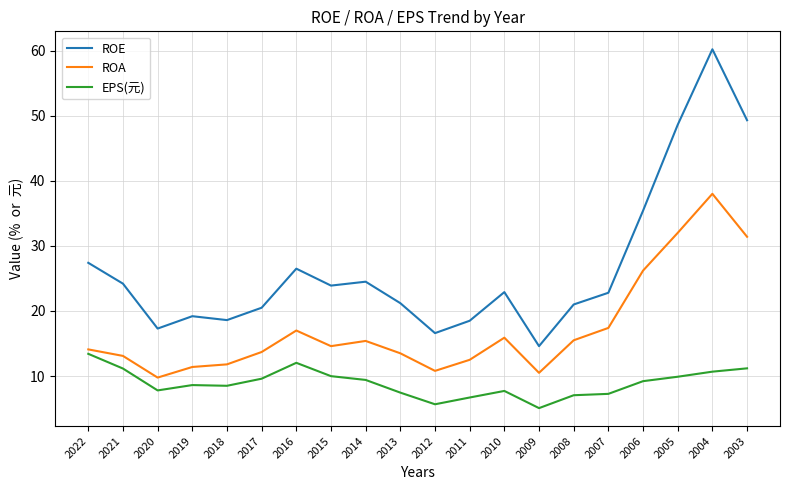

Count the number of data series in this chart.

3